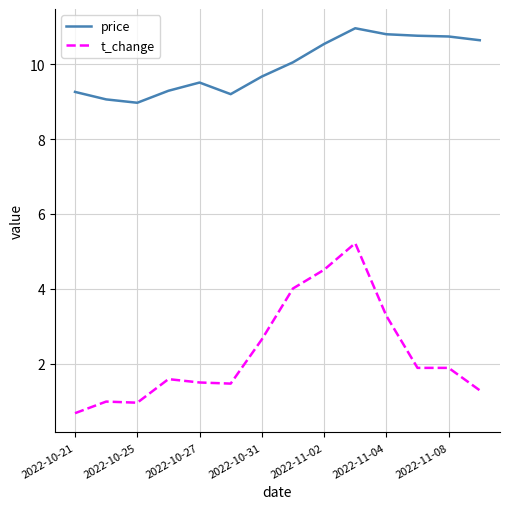

True or false: price and t_change cross at least once.

False